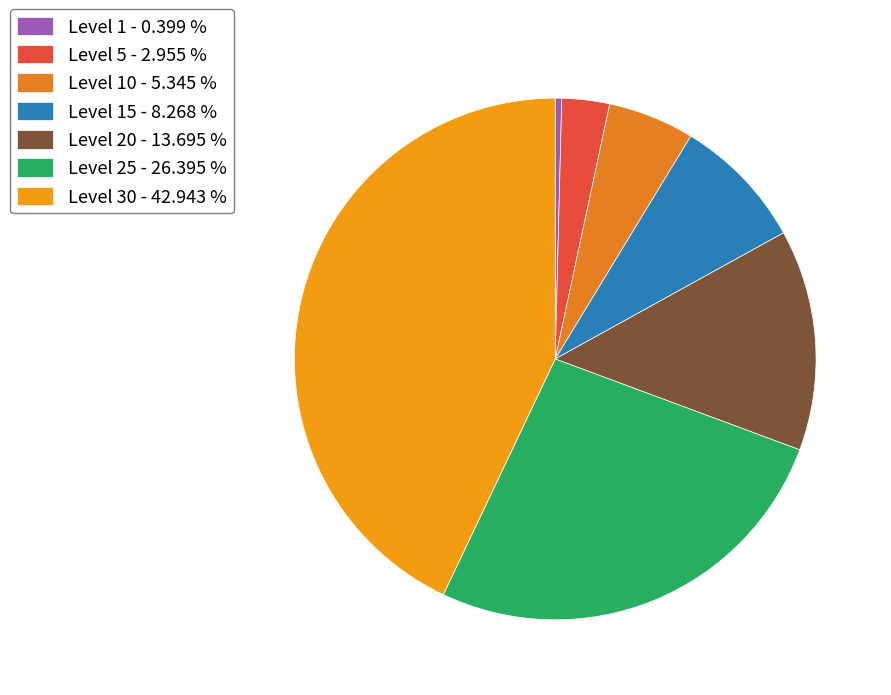

Is there any slice that represents more than half of the pie?

No